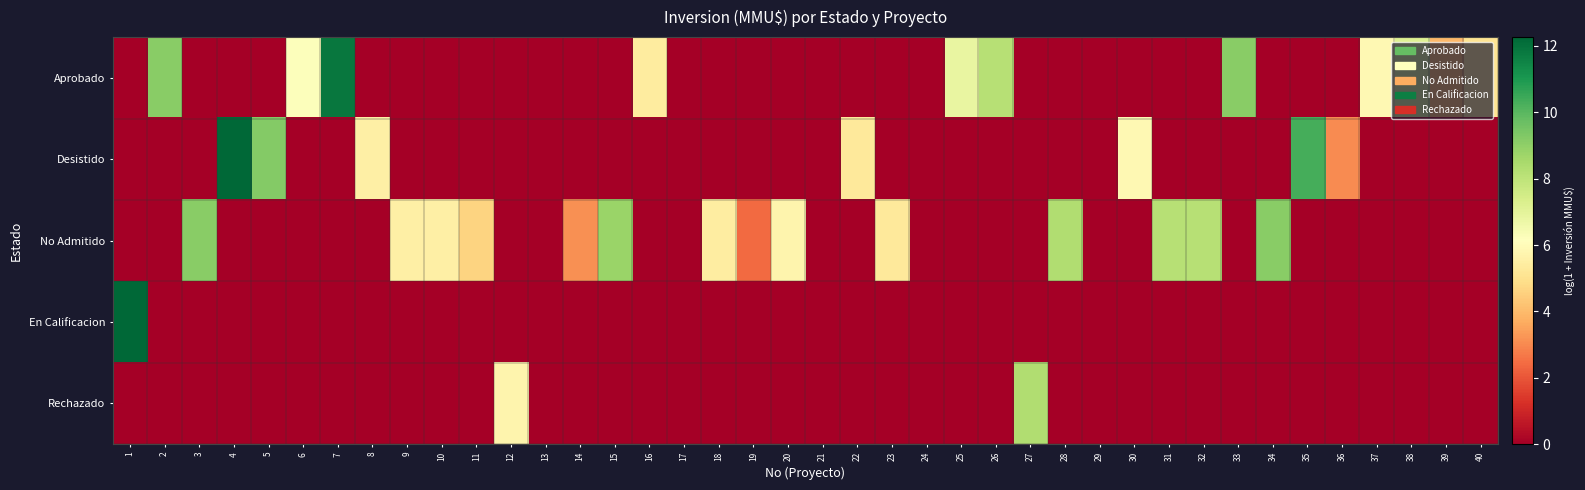

At which category is the sum across all series the highest?

1